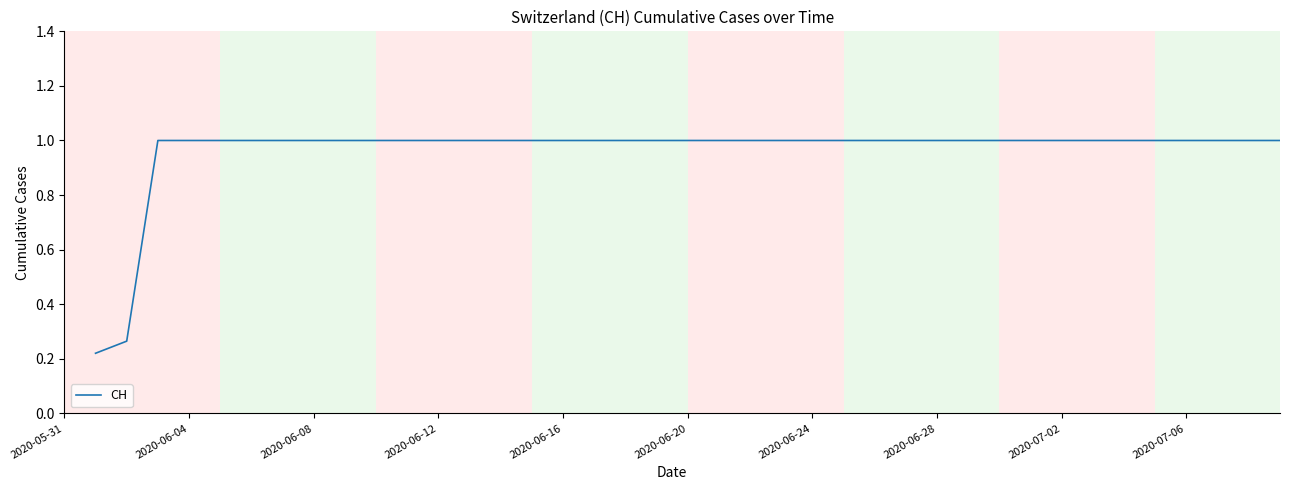

What is the minimum value shown in the chart?

0.2